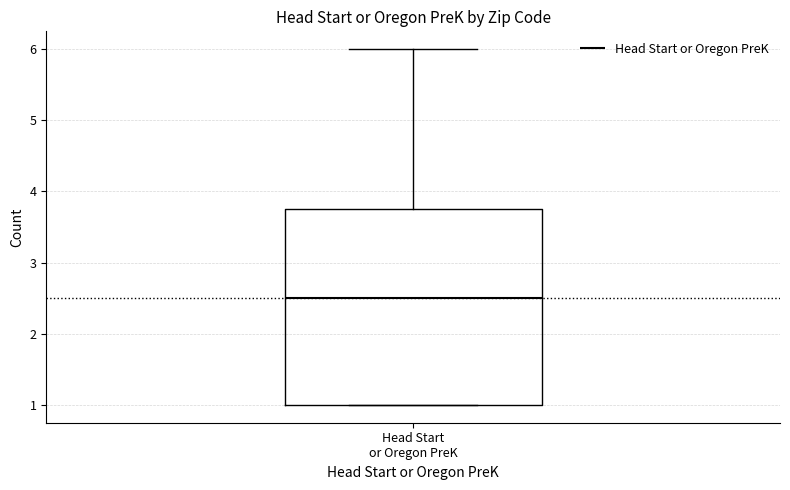

Where is the upper edge of the box for Head Start or Oregon PreK on the y-axis? The values are not printed on the chart, so give them approximately, as read against the axis.

3.8